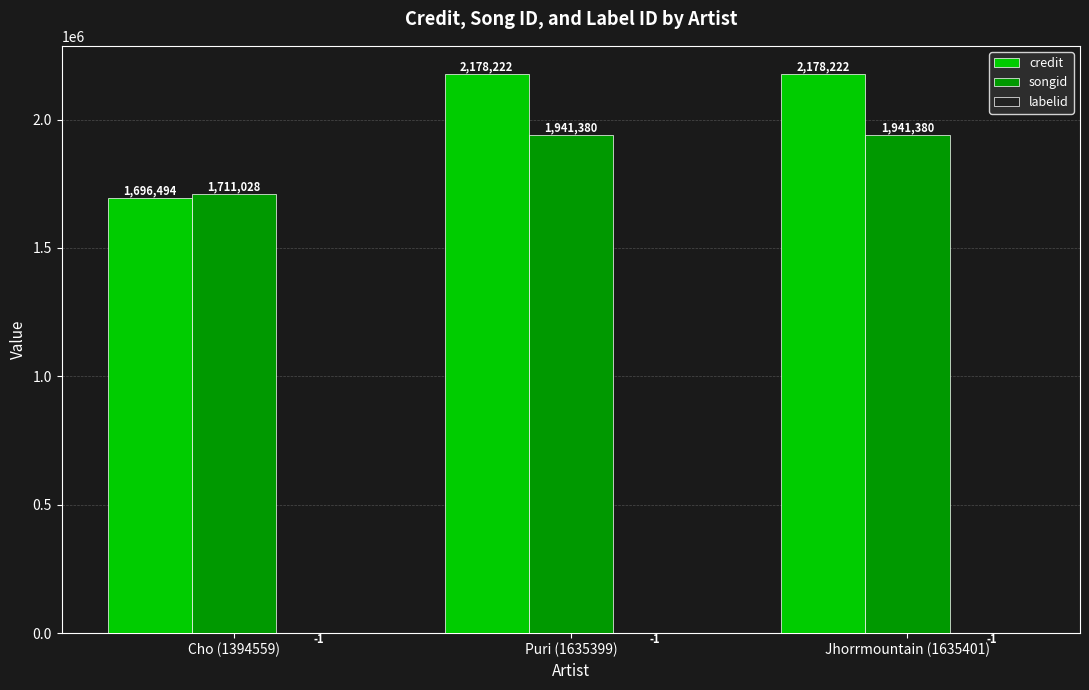

Which series has the largest total across all categories?

credit